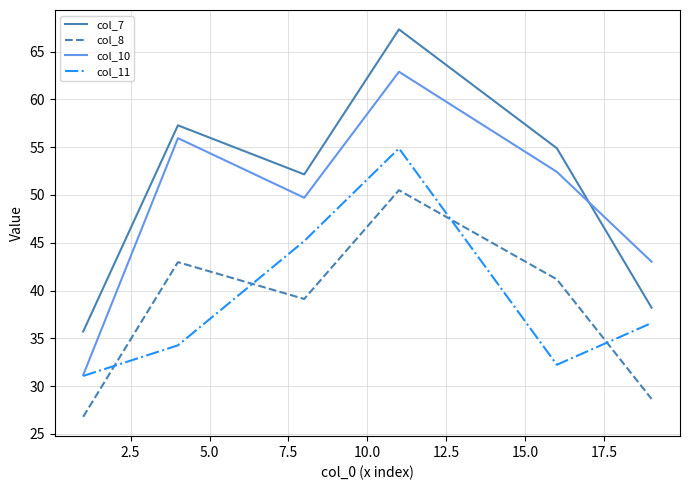

Rank the series by their maximum value, from lowest to highest.

col_8, col_11, col_10, col_7